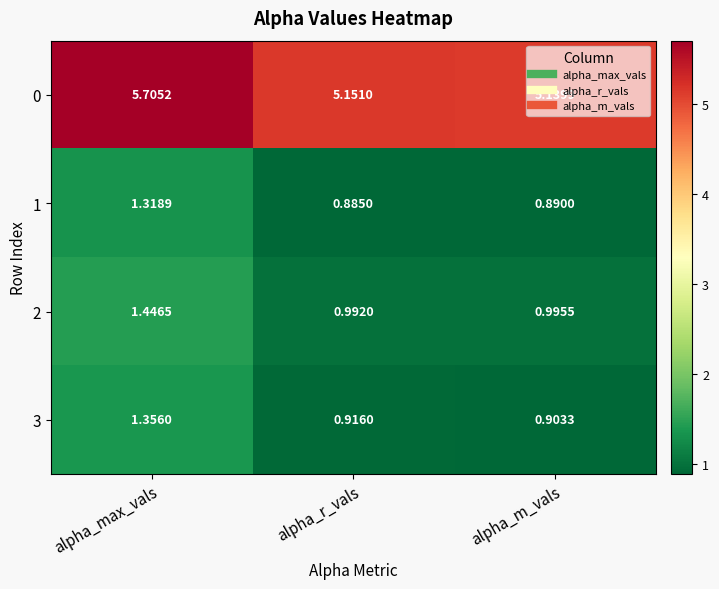

Is the value of 0 at alpha_max_vals greater than the value of 2 at alpha_m_vals?

Yes